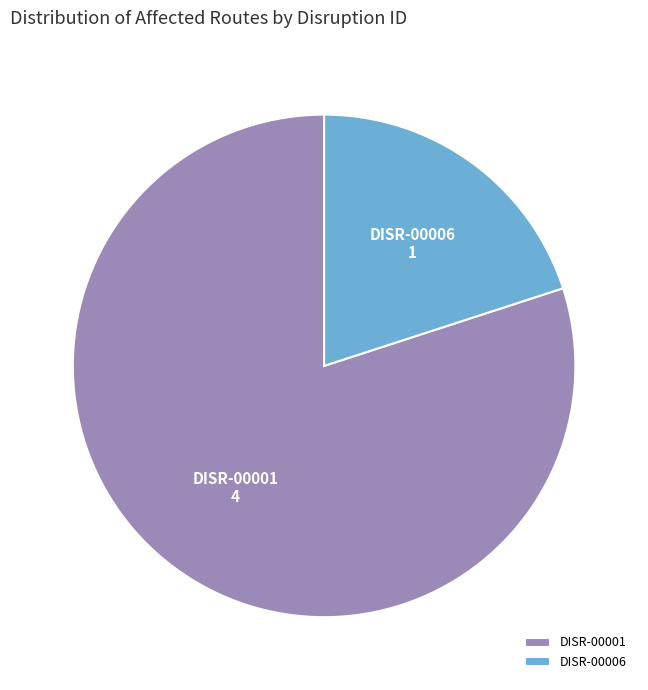

Rank the categories by value from lowest to highest.

DISR-00006, DISR-00001